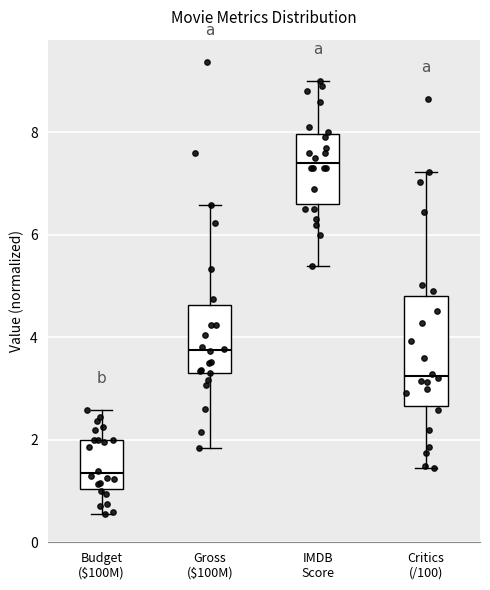

Comparing the boxes themselves (not the whiskers), which one is the tallest?

Critics (/100)